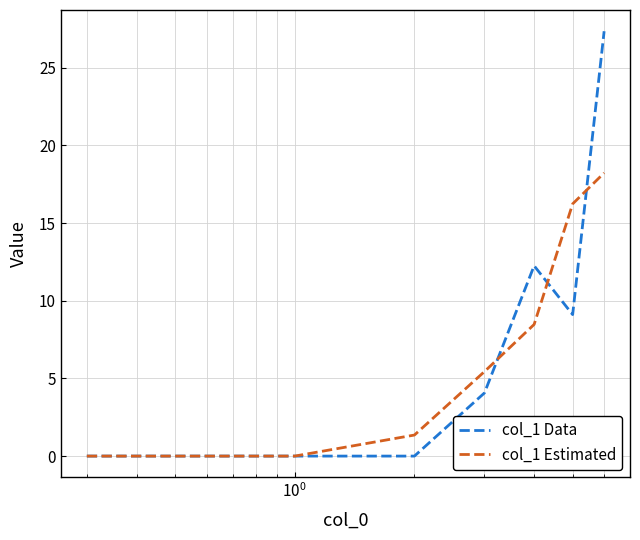

Which series has the largest range (max minus min)?

col_1 Data